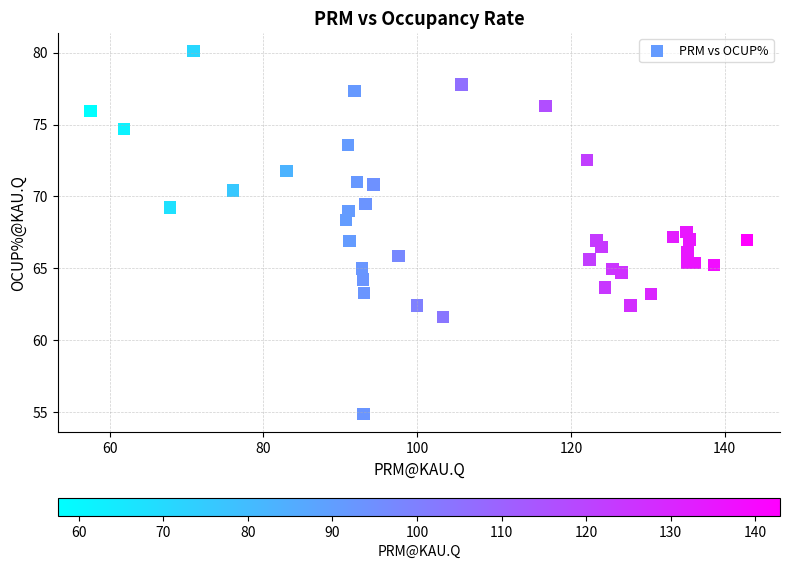

What is the range of X values (max minus min)?

85.4